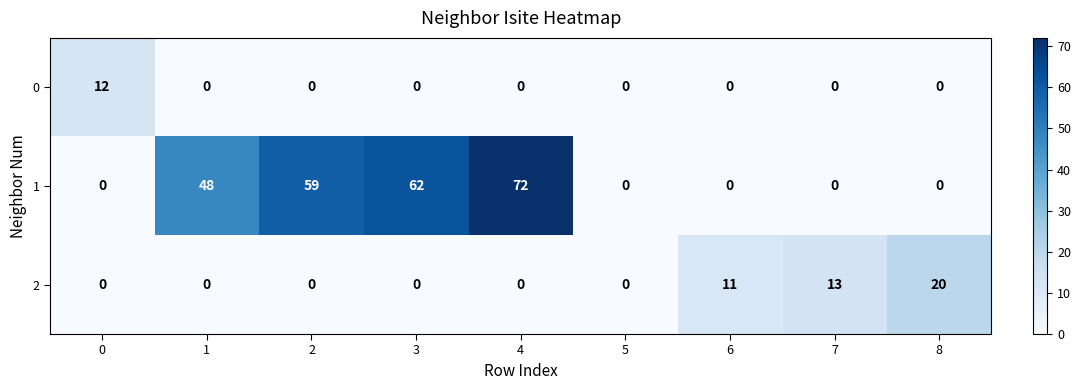

Rank the series by their maximum value, from lowest to highest.

0, 2, 1